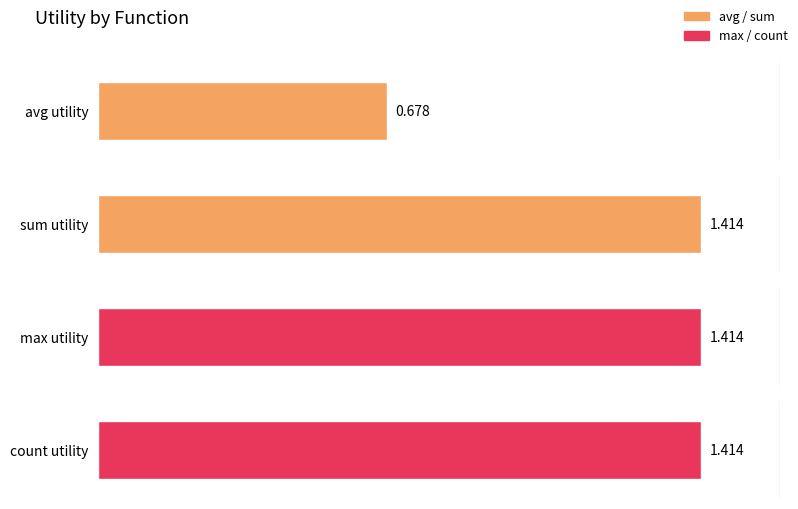

Is it true that count equals 0.6 at age?

False